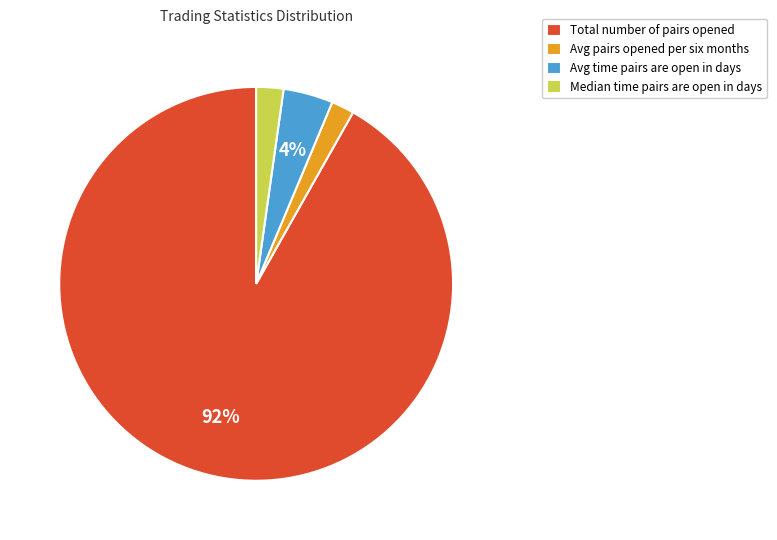

What percentage is the Total number of pairs opened slice, to the nearest percent?

92%